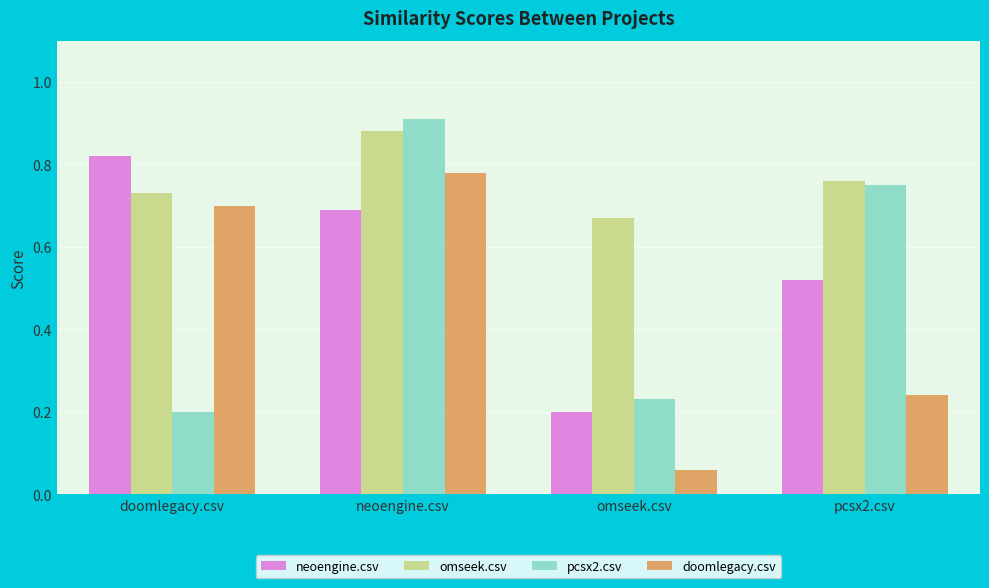

Between doomlegacy.csv and omseek.csv, which series saw the biggest shift?

doomlegacy.csv